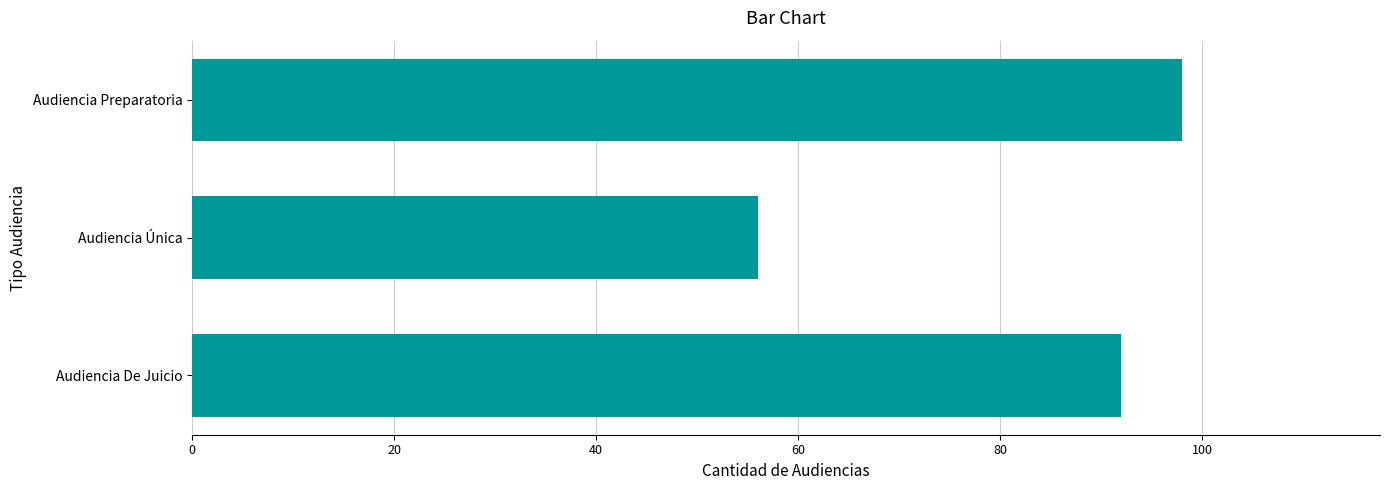

Reading top to bottom, list all the values displayed in this chart.

98	56	92